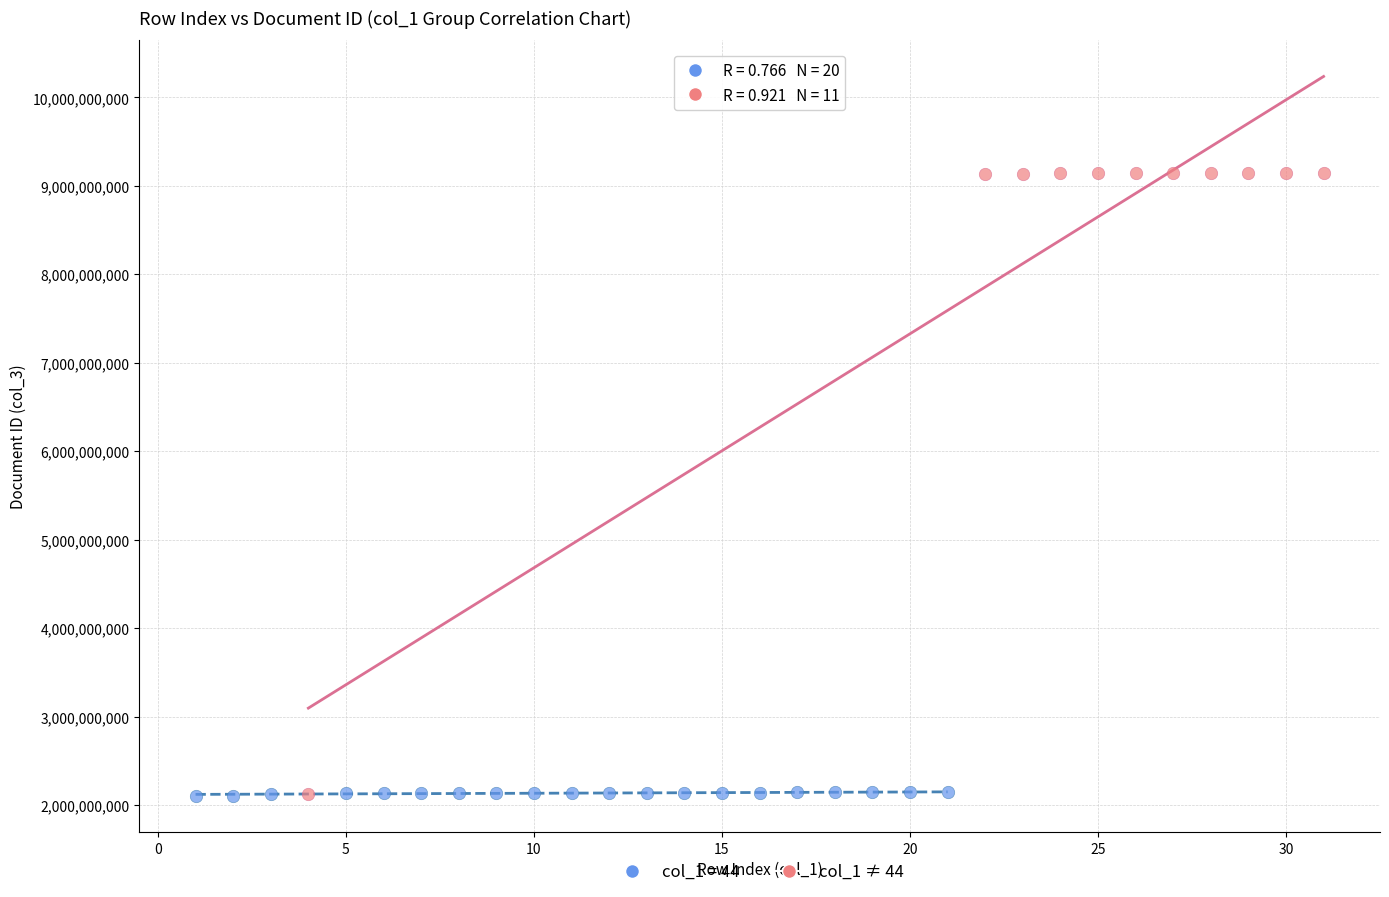

Which series has the widest spread of Y values?

col_1 ≠ 44